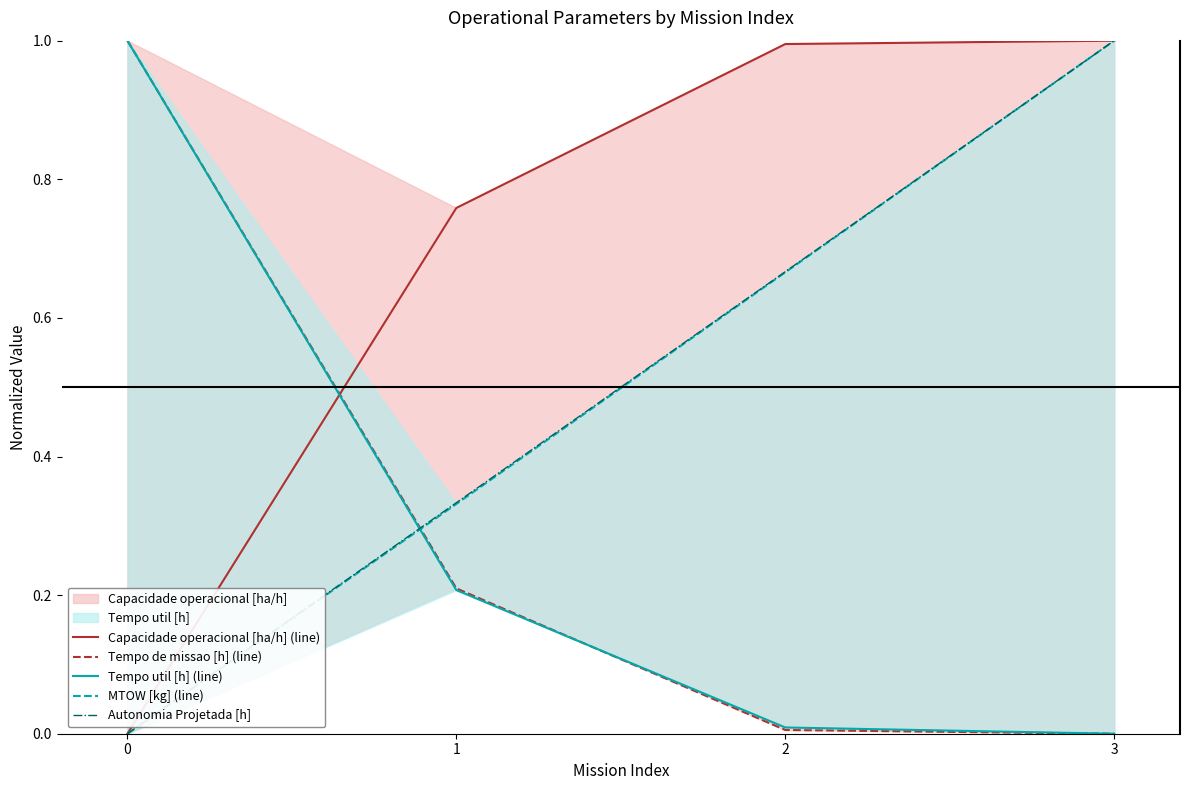

True or false: Tempo de missao [h] (line) and Autonomia Projetada [h] intersect in this chart.

True